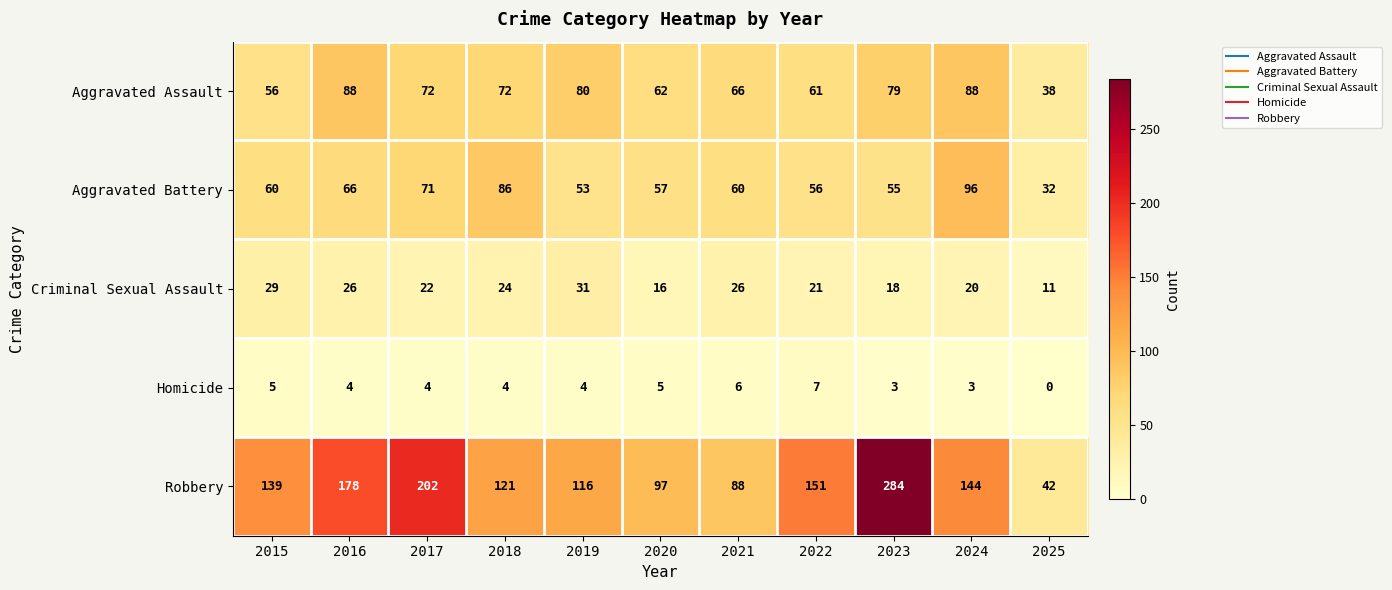

What is the spread (max minus min) of values at 2015?

134